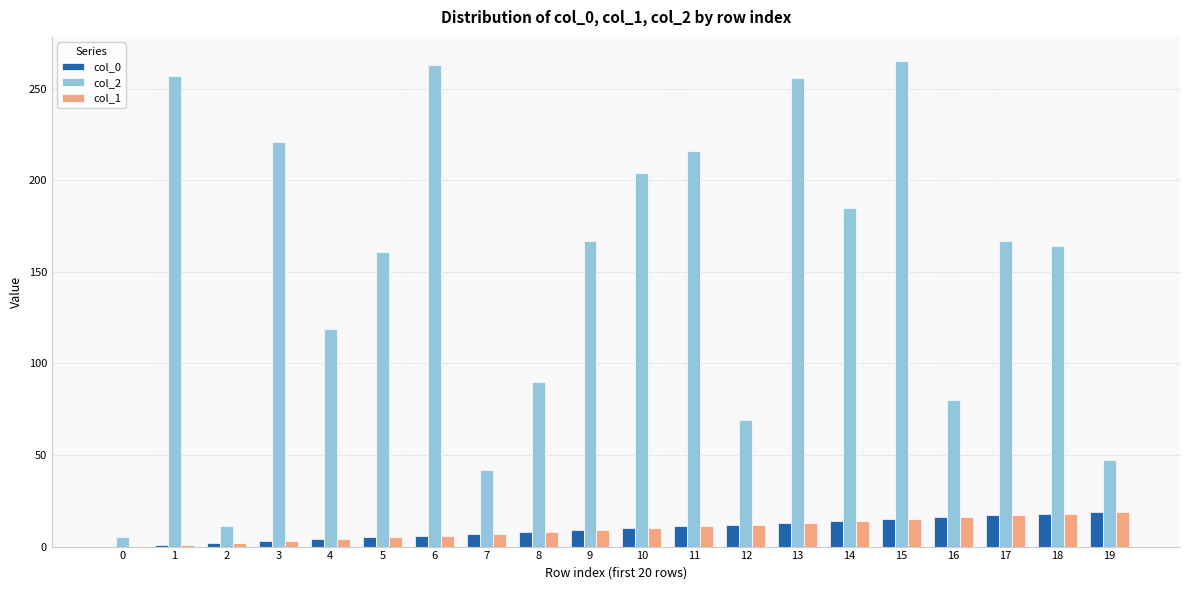

Which series has the widest spread of values?

col_2